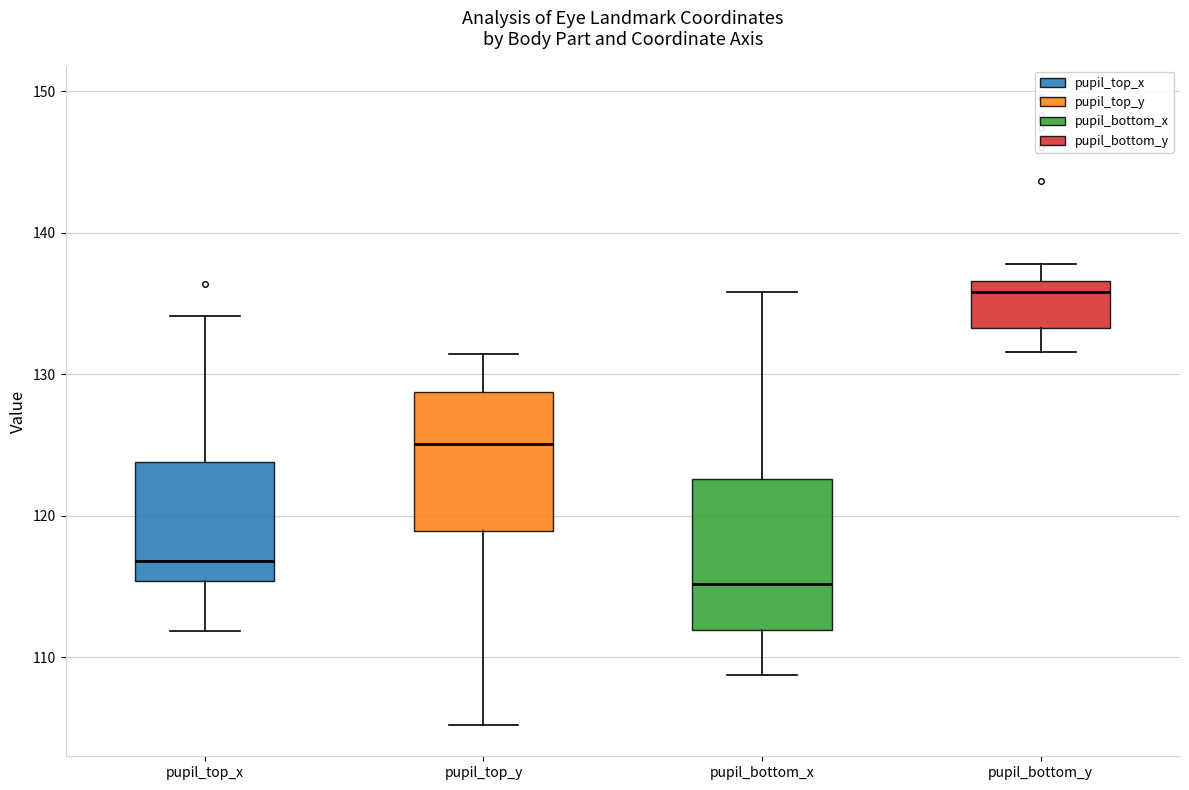

Reading left to right, read every box against the y-axis: the position of its median line, the range the box covers, and the ends of its whiskers. The values are not printed on the chart, so give them approximately, as read against the axis.

pupil_top_x: median 117, box 115 to 124, whiskers 112 to 134
pupil_top_y: median 125, box 119 to 129, whiskers 105 to 131
pupil_bottom_x: median 115, box 112 to 123, whiskers 109 to 136
pupil_bottom_y: median 136, box 133 to 137, whiskers 132 to 138